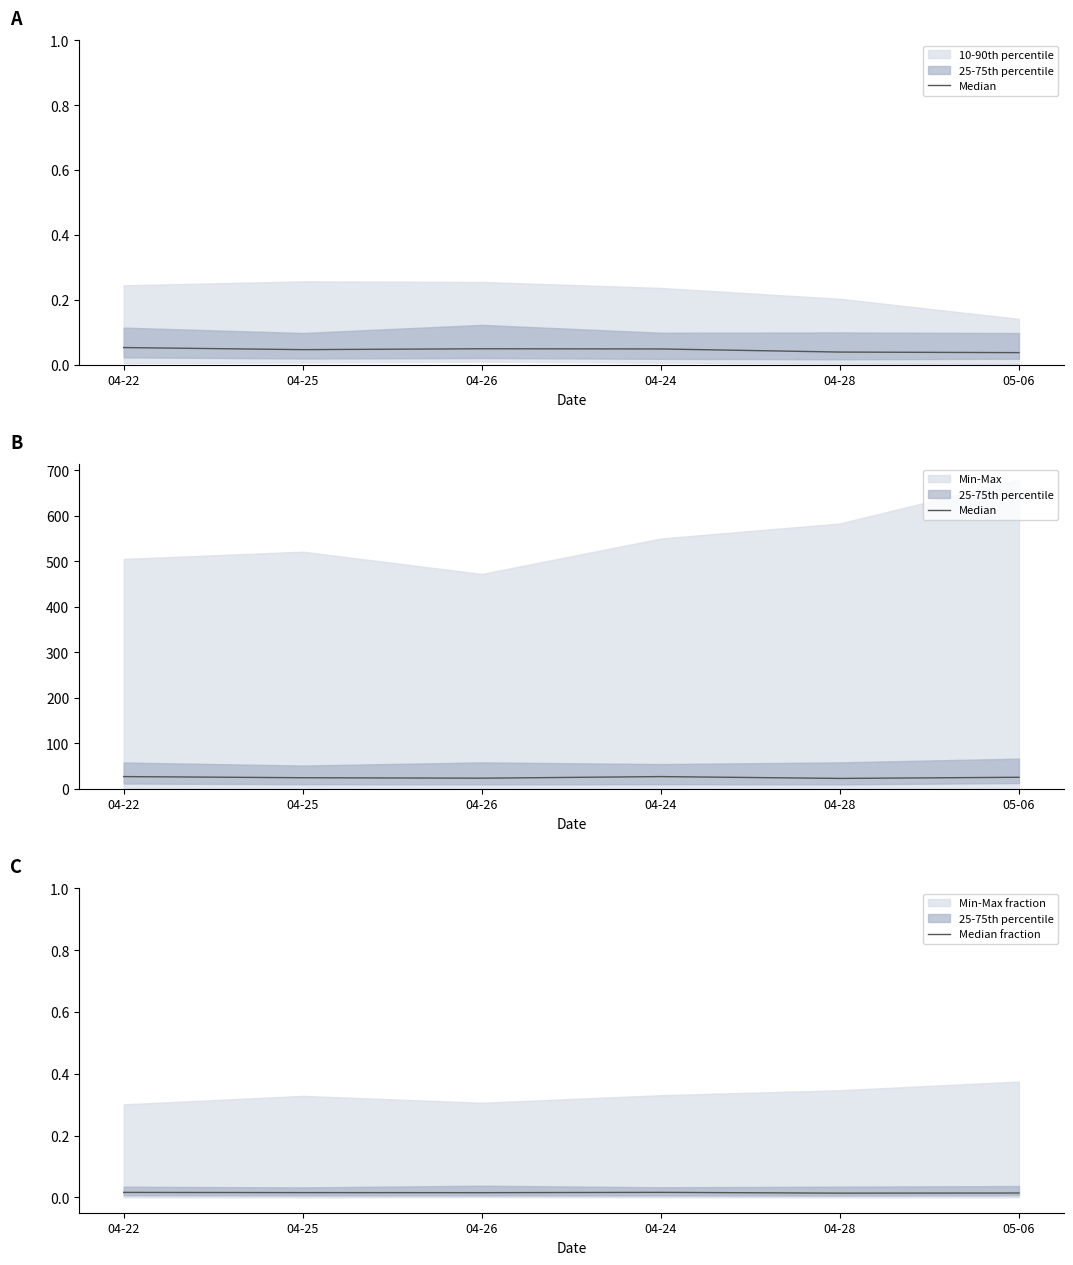

At which category does the chart reach its peak across all series?

04-22